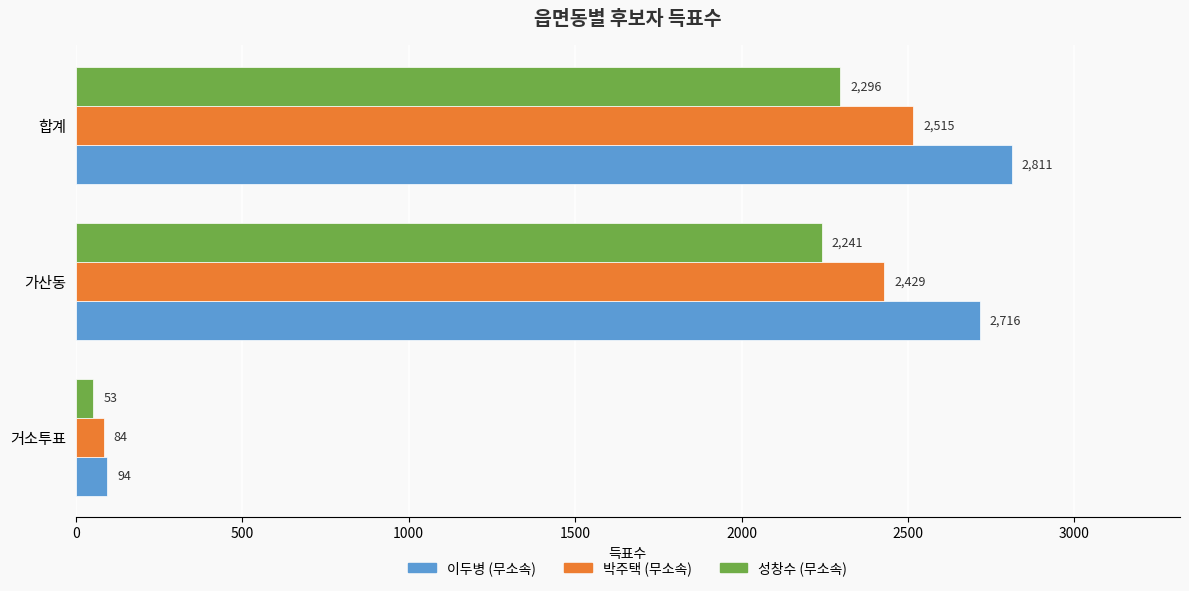

Which category has the highest value across all series?

합계